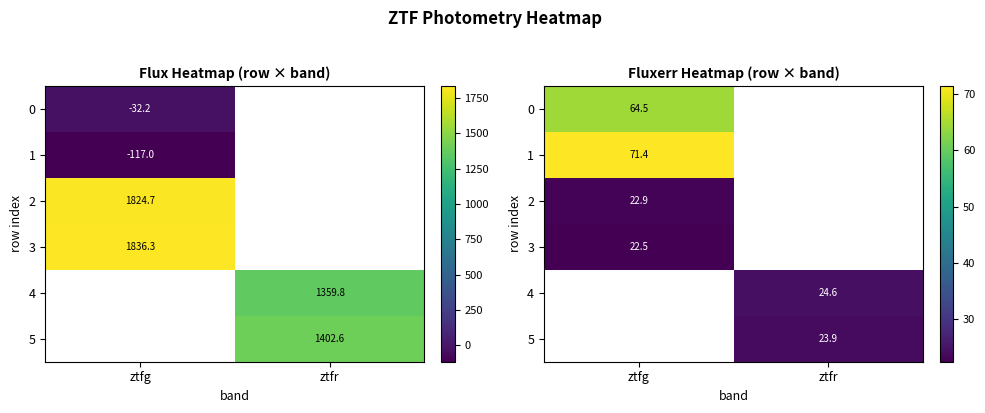

At which label does row_3 reach its minimum?

ztfg